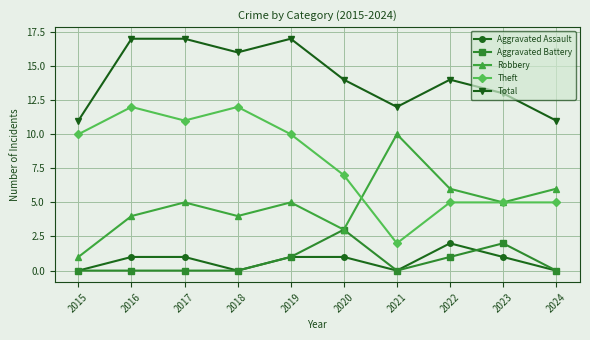

The Theft series shows 11 at 2017. True or false?

True